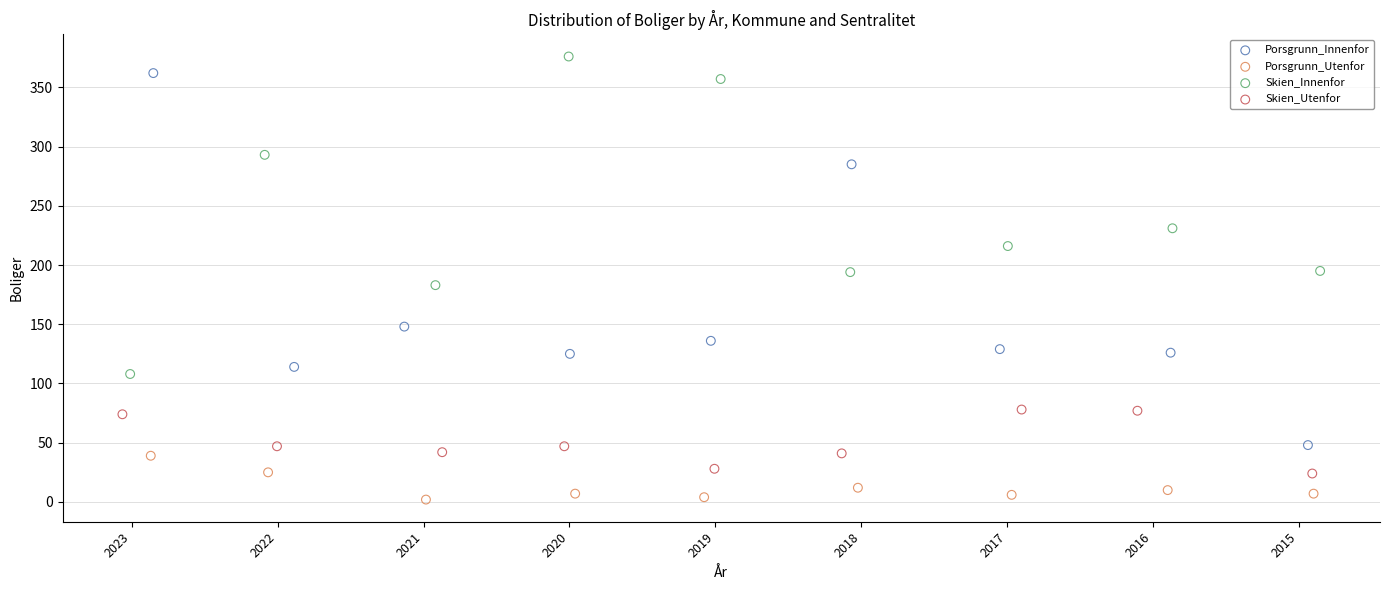

Which series reaches the maximum Y coordinate?

Skien_Innenfor